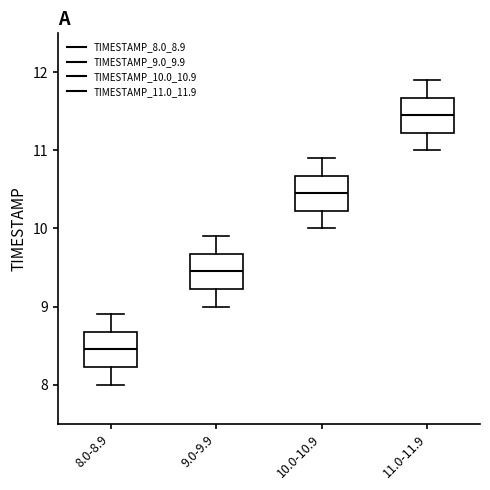

Where does the median line of the box for 9.0-9.9 sit on the y-axis? The values are not printed on the chart, so give them approximately, as read against the axis.

9.5